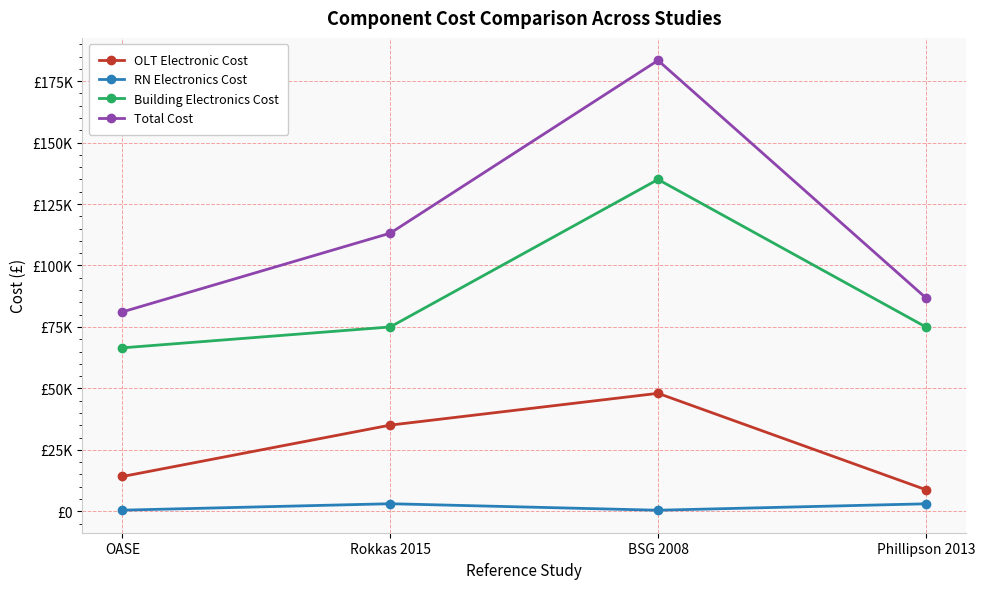

List the labels in order of OLT Electronic Cost value, largest first.

BSG 2008, Rokkas 2015, OASE, Phillipson 2013